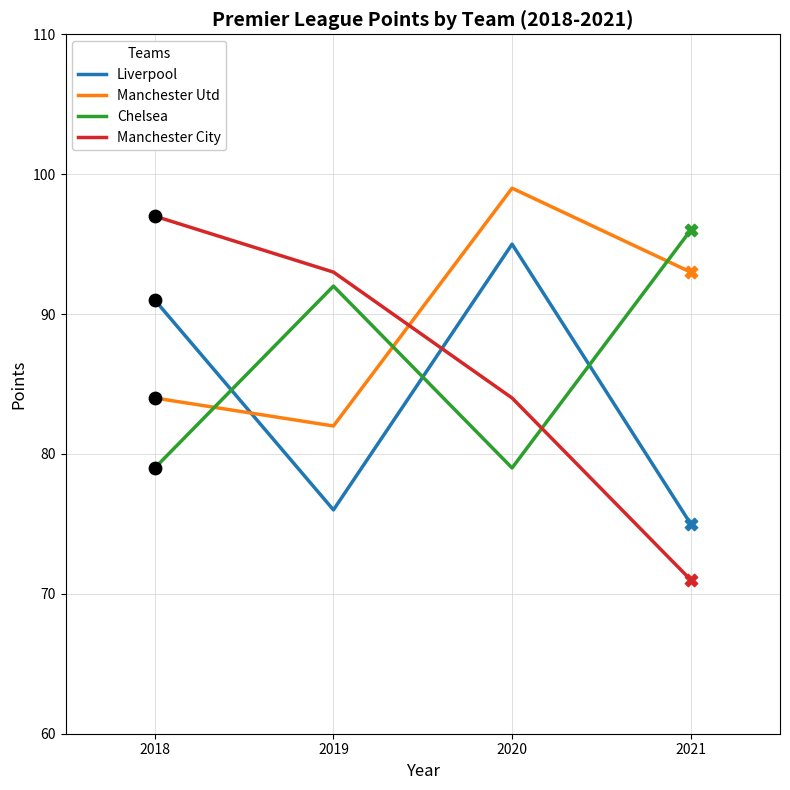

What are all the series names shown in the legend?

Liverpool, Manchester Utd, Chelsea, Manchester City